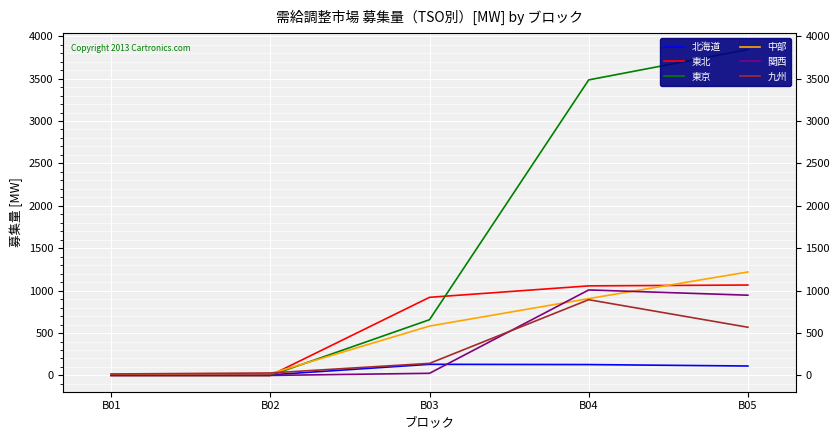

At which label does 中部 reach its minimum?

B01